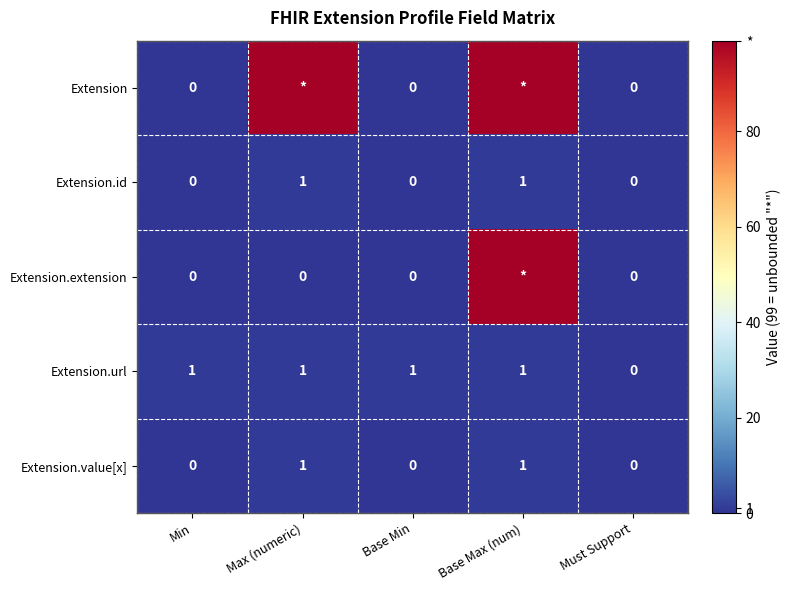

At which label is Extension.url closest to 0?

Must Support